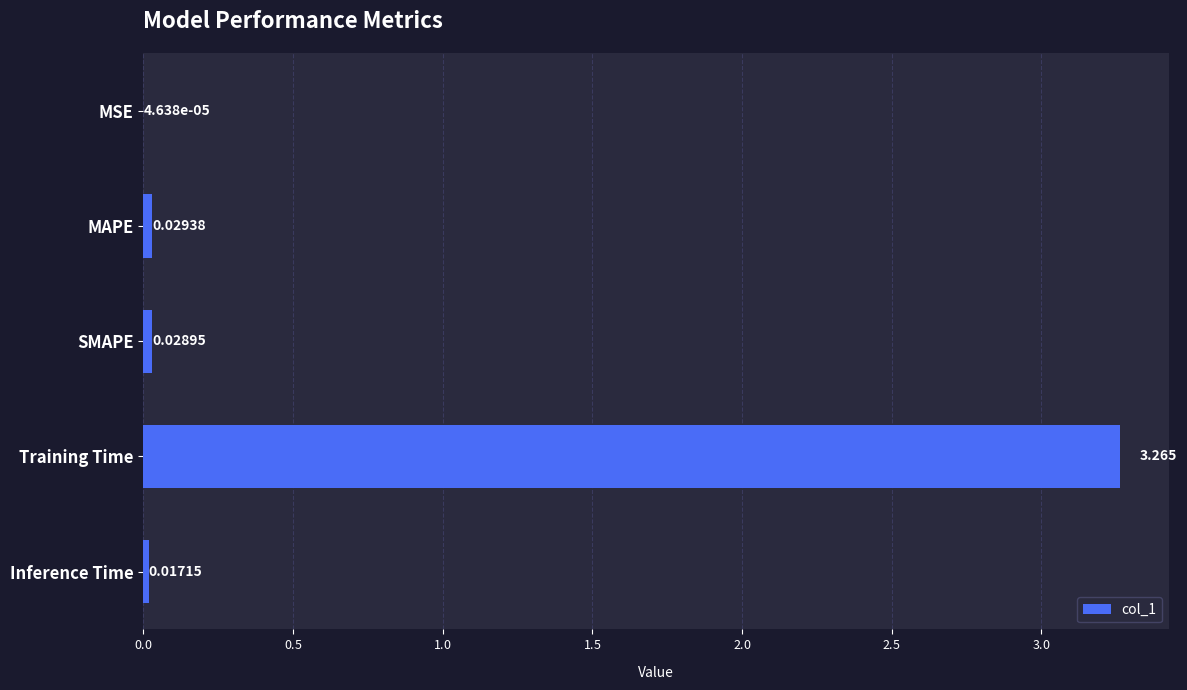

Does the chart contain stacked bars?

No